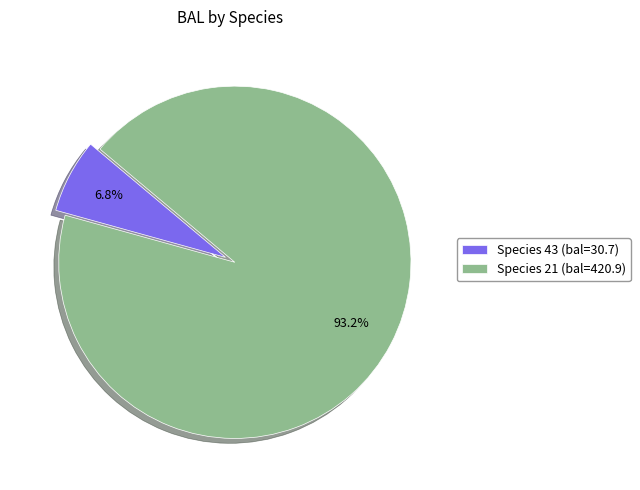

Count the number of slices in the pie.

2